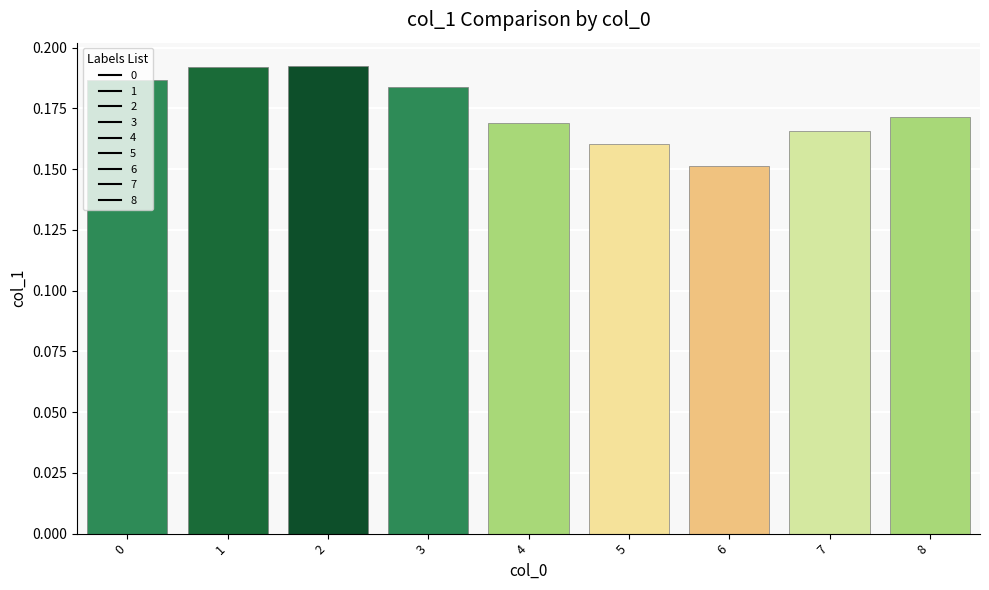

How many bars are there in total?

9